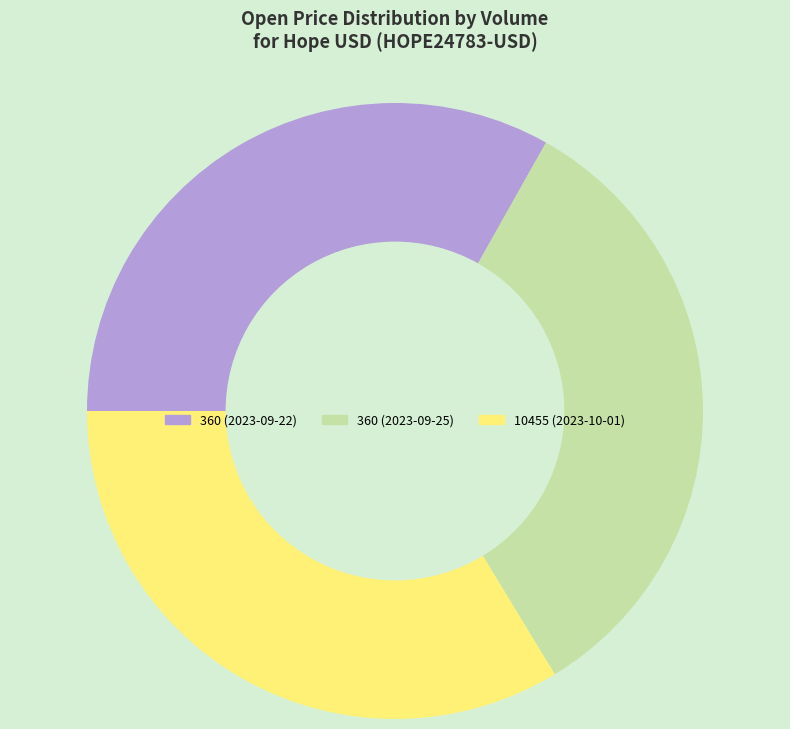

Combined, do 360 (2023-09-25) and 10455 (2023-10-01) account for over 50%?

Yes